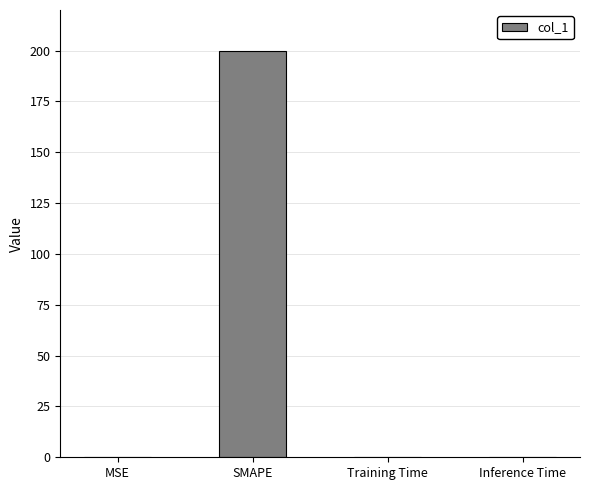

Which category has the highest value across all series?

SMAPE